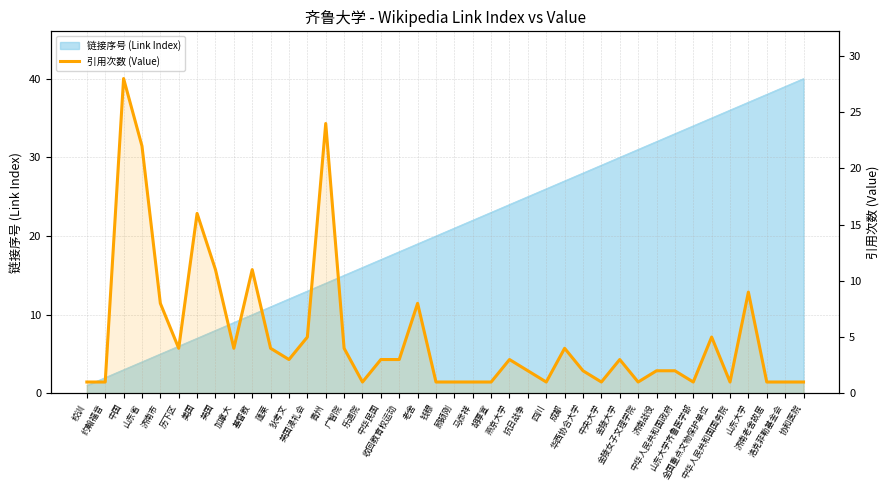

Reading left to right, extract all data points from this chart.

1	1	28	22	8	4	16	11	4	11	4	3	5	24	4	1	3	3	8	1	1	1	1	3	2	1	4	2	1	3	1	2	2	1	5	1	9	1	1	1